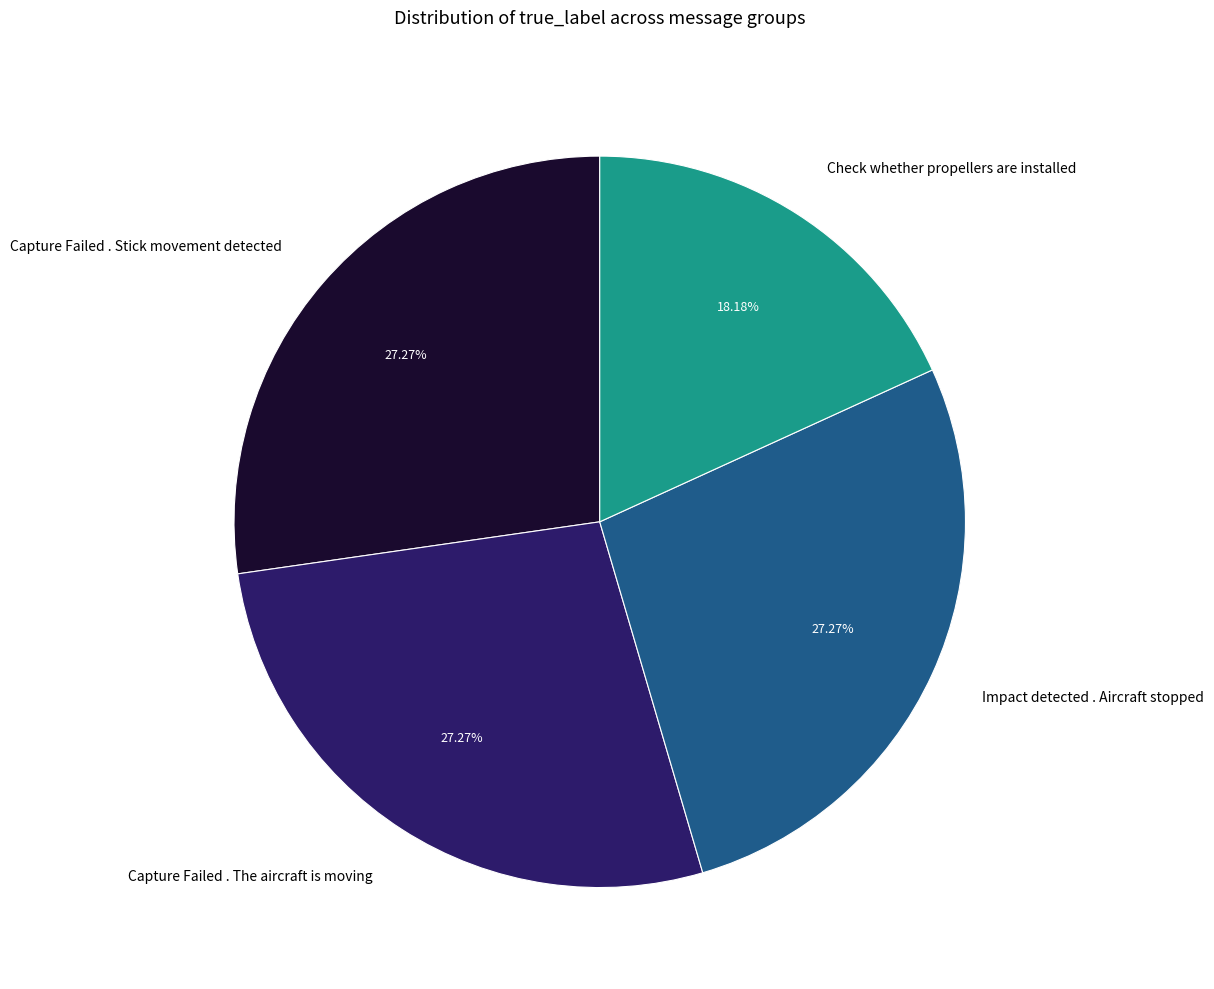

Is there any slice that represents more than half of the pie?

No